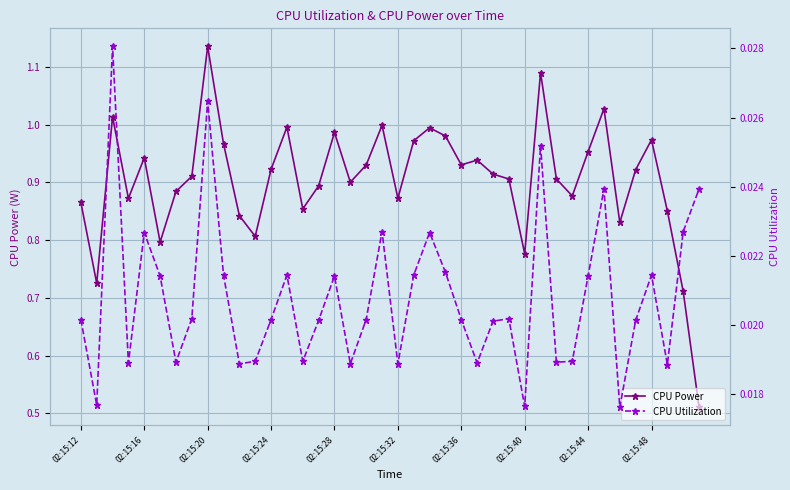

How many distinct data groups are displayed?

2